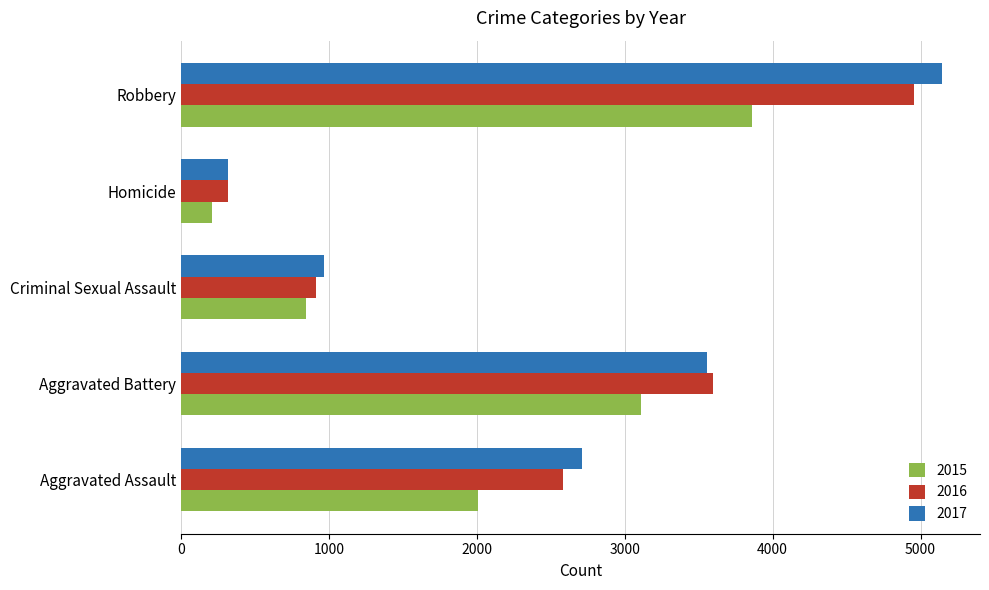

At which category is the sum across all series the highest?

Robbery